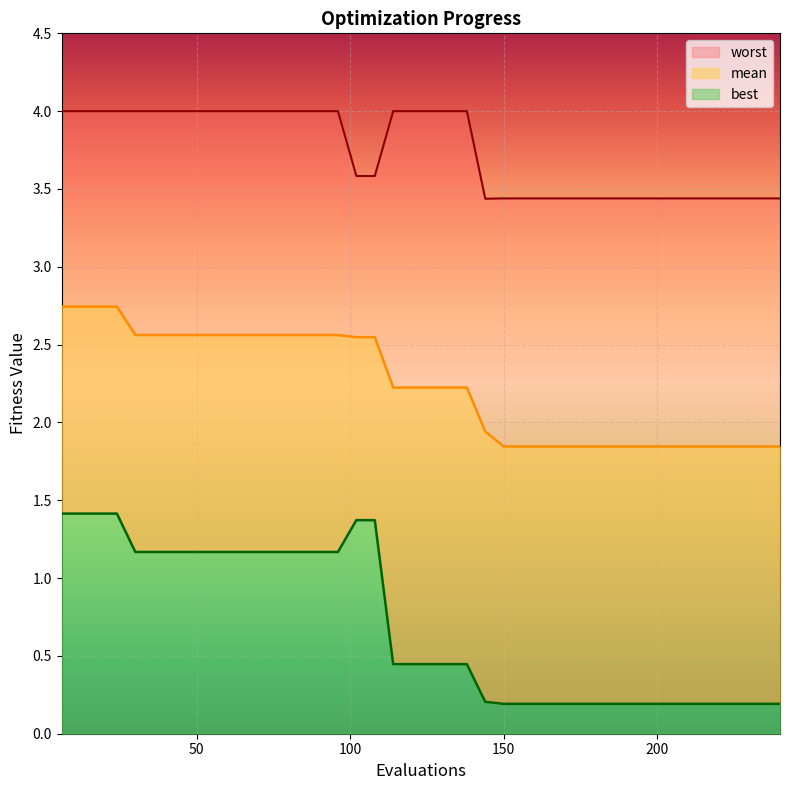

Count the number of categories in the chart.

40